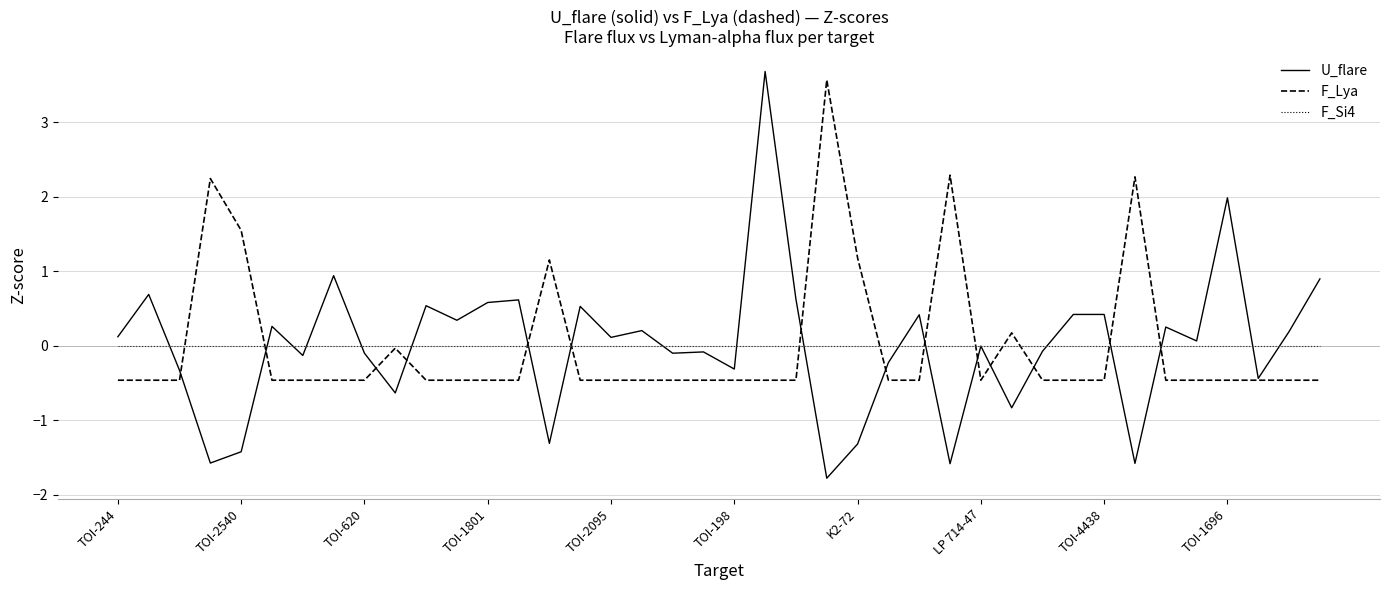

What is the minimum value for F_Lya?

-0.5